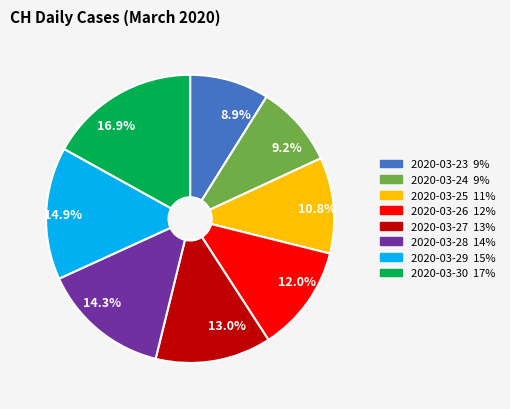

Which slice is the largest?

2020-03-30